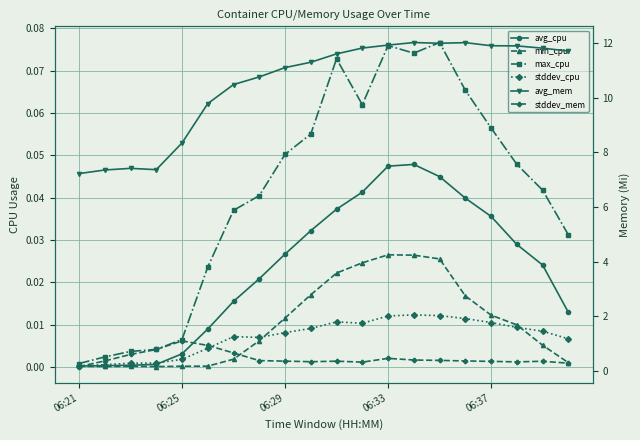

Reading right to left, extract all data points from this chart.

avg_cpu: 0.0	0.0	0.0	0.0	0.0	0.0	0.0	0.0	0.0	0.0	0.0	0.0	0.0	0.0	0.0	0.0	0.0	0.0	0.0	0.0
min_cpu: 0.0	0.0	0.0	0.0	0.0	0.0	0.0	0.0	0.0	0.0	0.0	0.0	0.0	0.0	0.0	0.0	0.0	0.0	0.0	0.0
max_cpu: 0.0	0.0	0.0	0.1	0.1	0.1	0.1	0.1	0.1	0.1	0.1	0.1	0.0	0.0	0.0	0.0	0.0	0.0	0.0	0.0
stddev_cpu: 0.0	0.0	0.0	0.0	0.0	0.0	0.0	0.0	0.0	0.0	0.0	0.0	0.0	0.0	0.0	0.0	0.0	0.0	0.0	0.0
avg_mem: 11.7	11.8	11.9	11.9	12.0	12.0	12.0	11.9	11.8	11.6	11.3	11.1	10.8	10.5	9.8	8.3	7.4	7.4	7.4	7.2
stddev_mem: 0.3	0.4	0.3	0.4	0.4	0.4	0.4	0.5	0.3	0.4	0.3	0.4	0.4	0.7	0.9	1.1	0.8	0.6	0.4	0.2